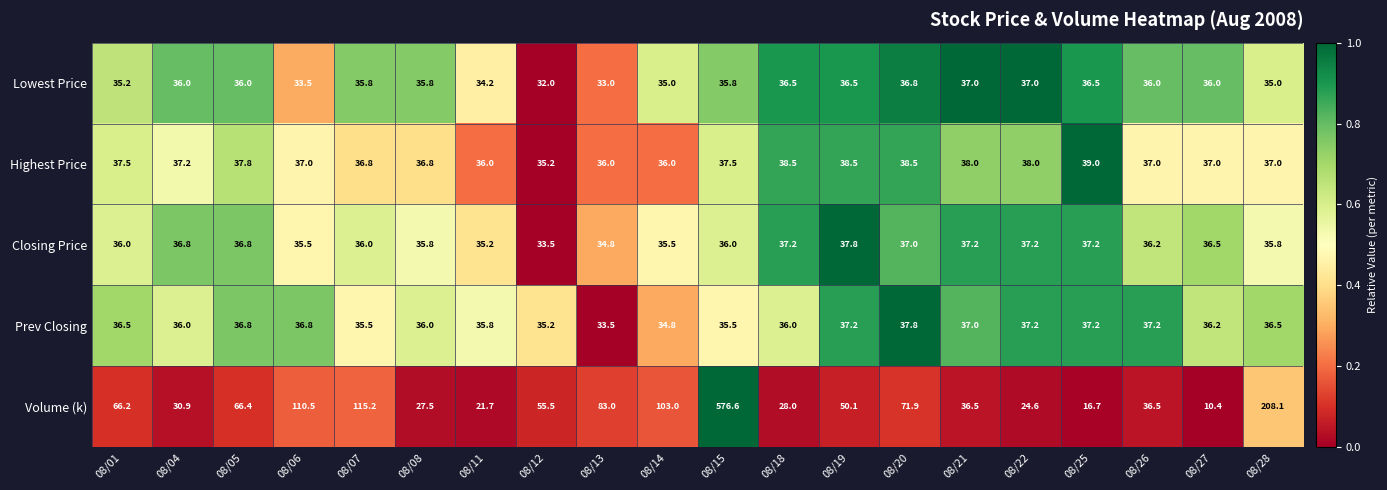

Where does the Volume (k) series first go above 55?

08/01